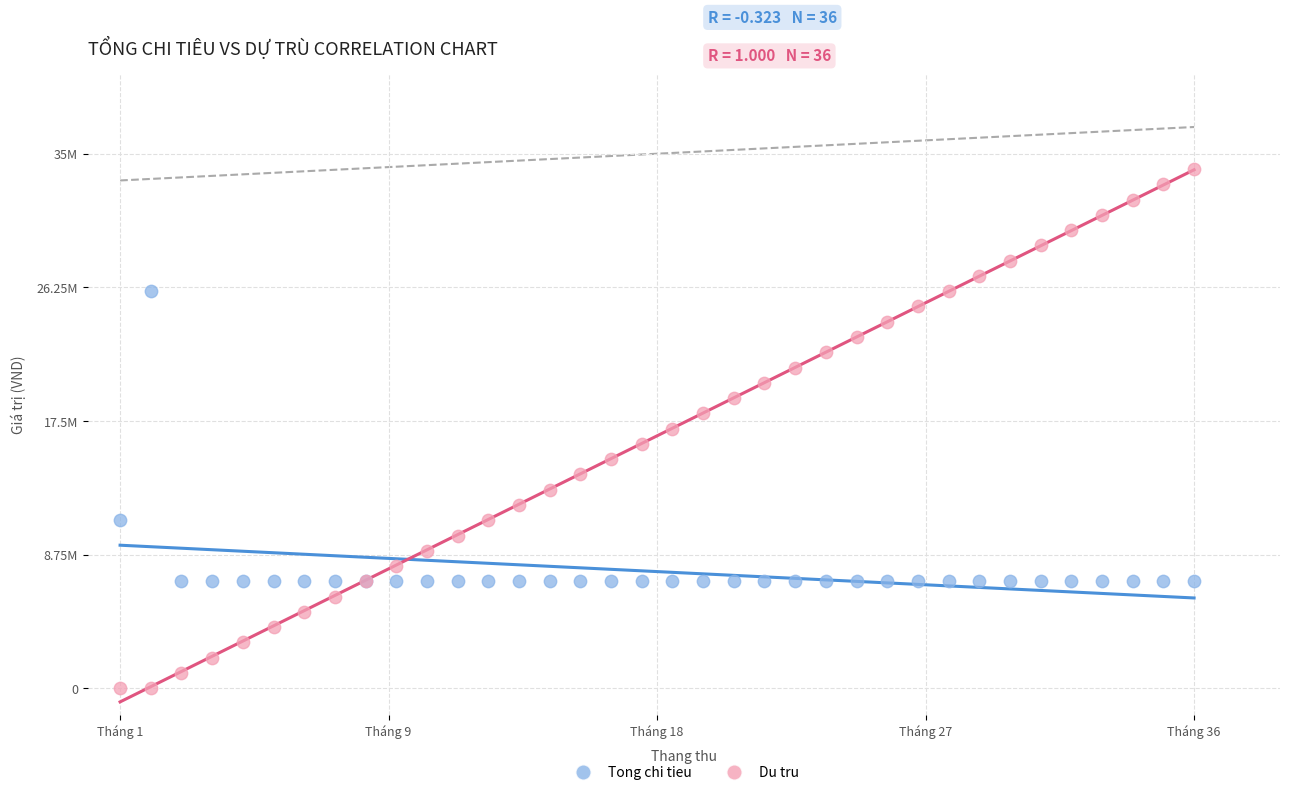

What are all the series names shown in the legend?

Tong chi tieu, Du tru